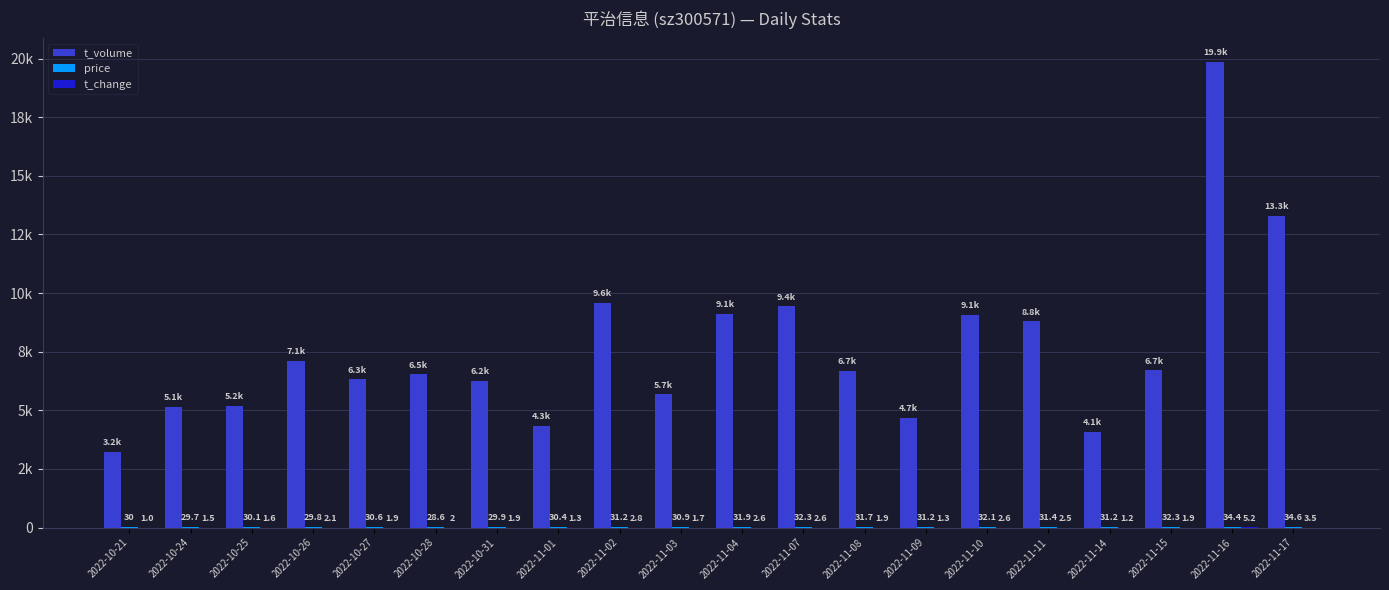

How many distinct data groups are displayed?

3